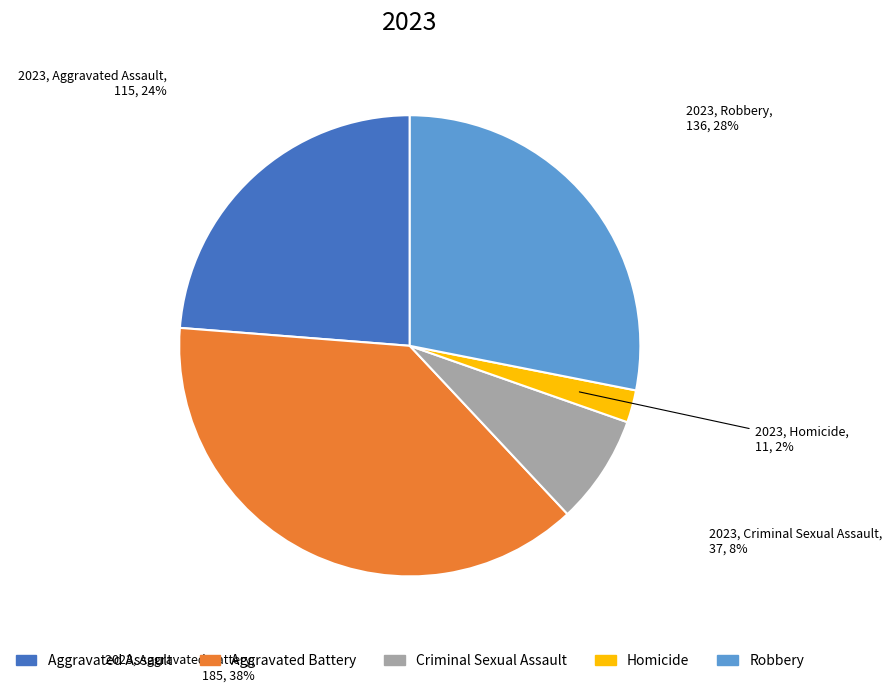

True or false: Robbery accounts for 28% of the total.

True